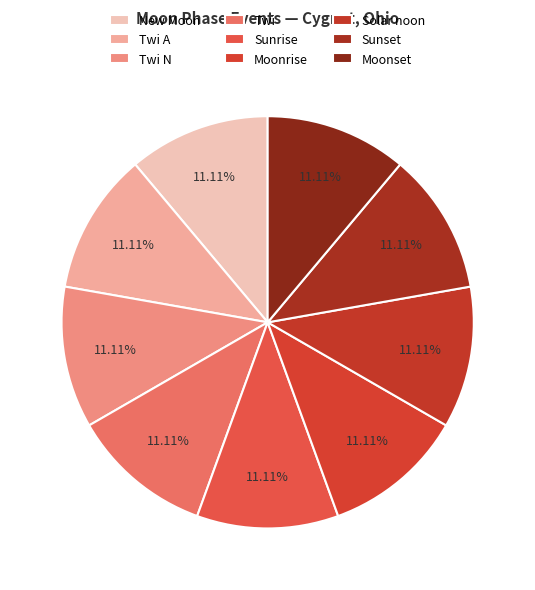

Combined, do New Moon and Twi account for over 50%?

No